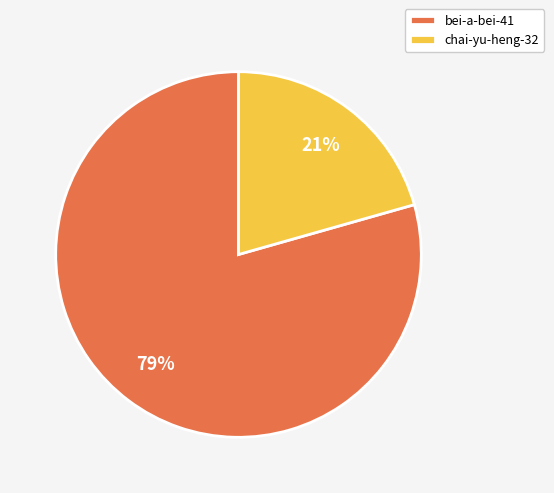

What is the ratio of the value at chai-yu-heng-32 to the value at bei-a-bei-41?

0.3